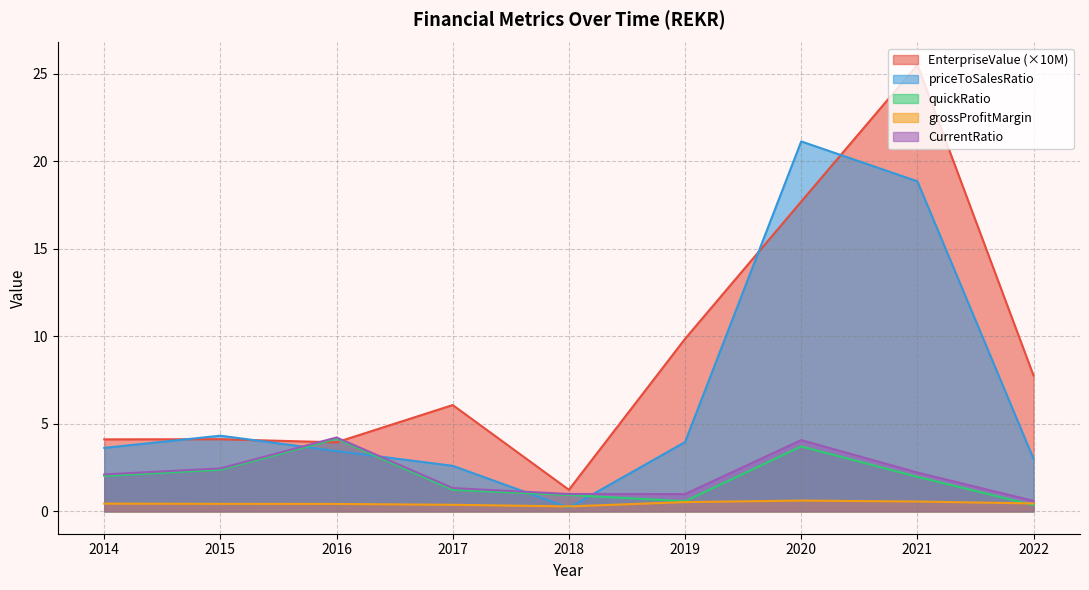

Which has a higher value, 2020 or 2016?

2020